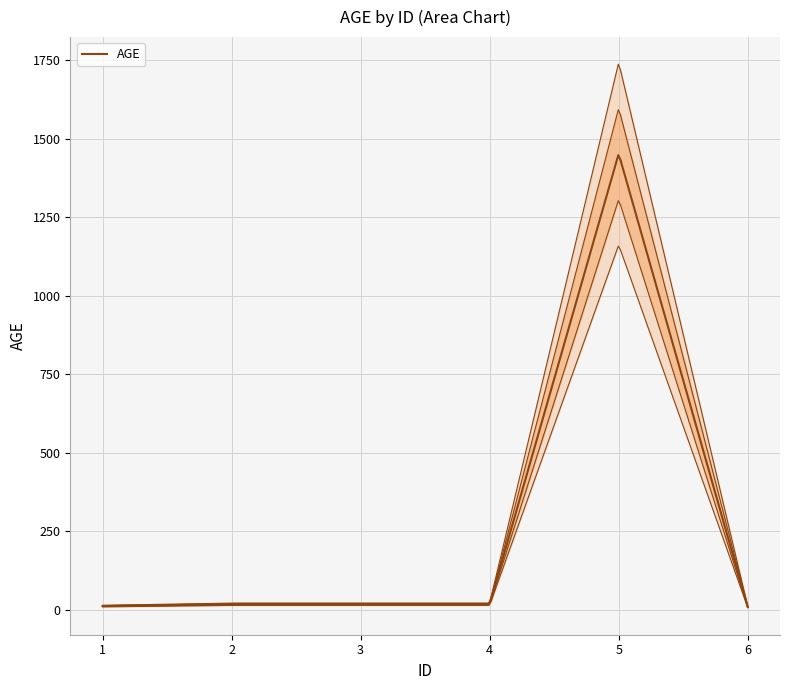

Approximately how many times larger is the value at 1 compared to 2?

0.7